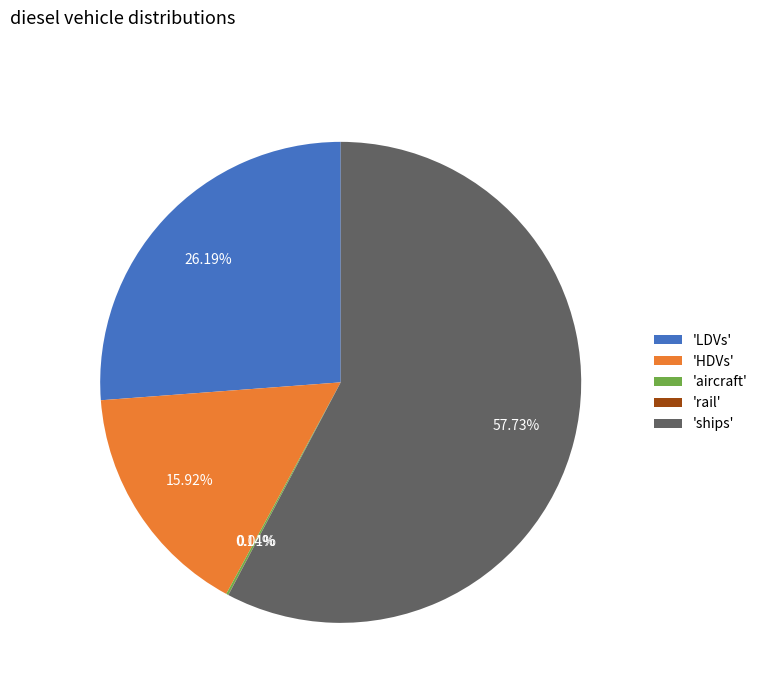

What is the ratio of the value at 'LDVs' to the value at 'ships'?

0.5